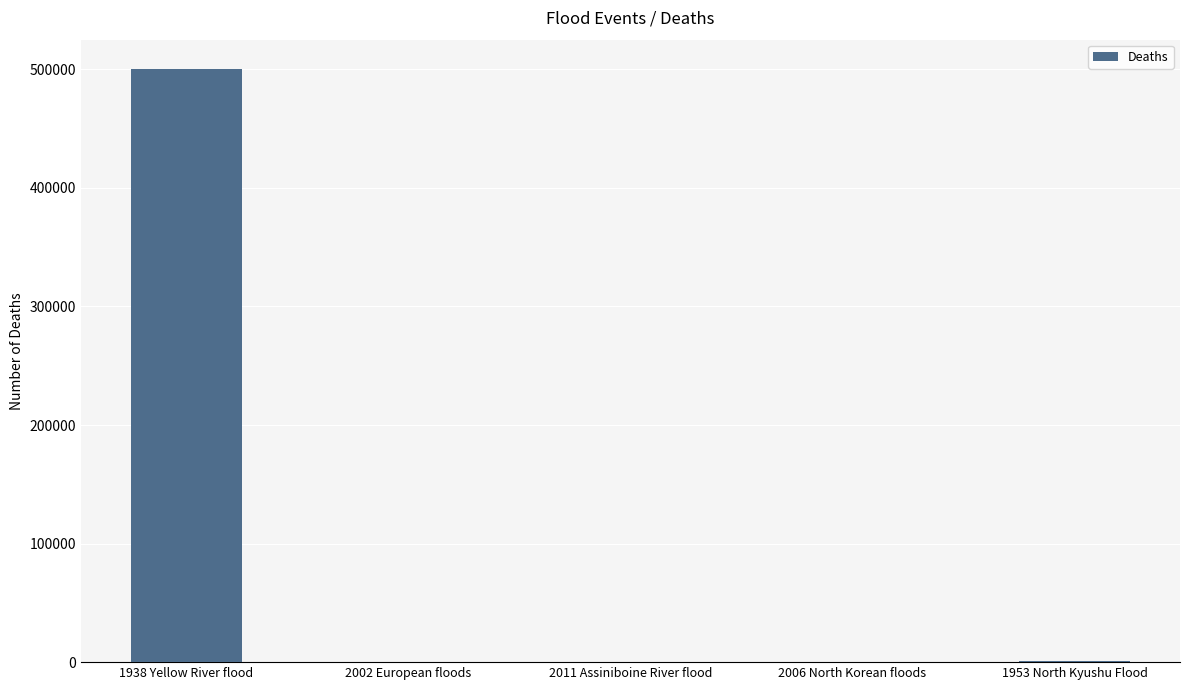

What is the greatest value displayed?

500000